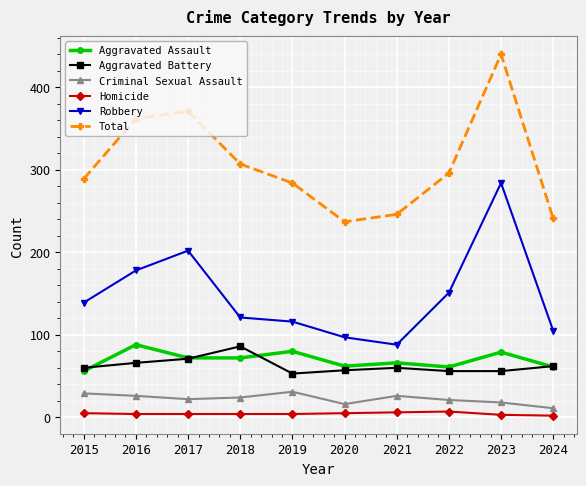

What is the value of the Criminal Sexual Assault point at the 9th from the left?

18